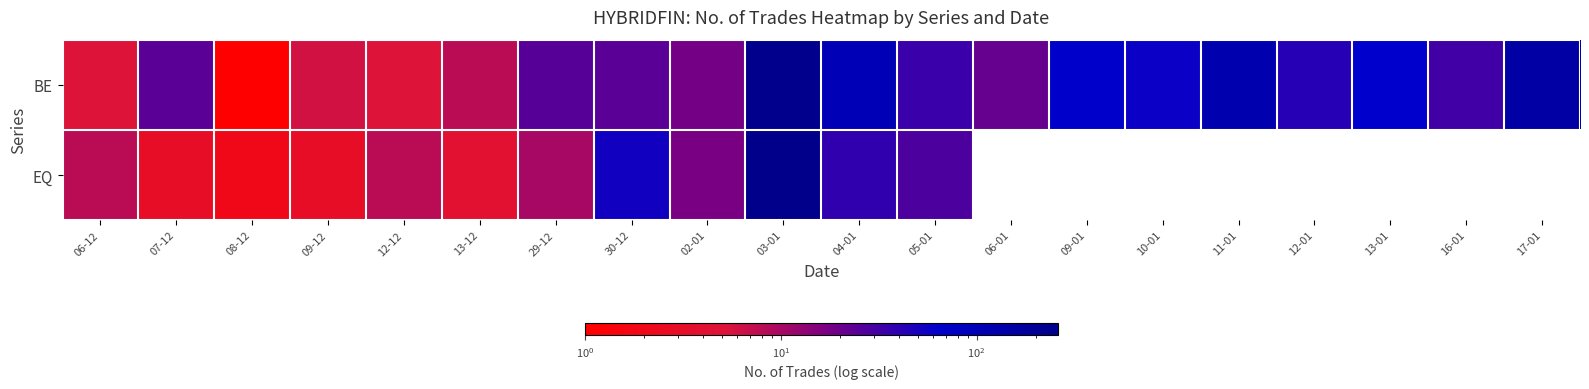

List the series in order of their peak value, highest first.

EQ, BE